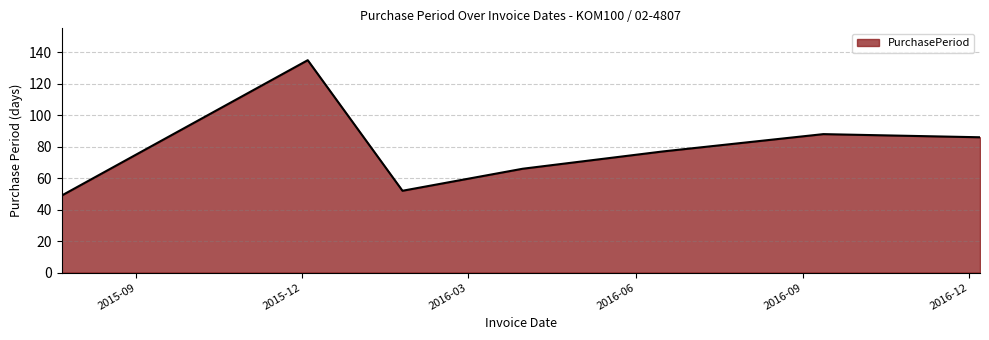

What is the greatest value displayed?

135